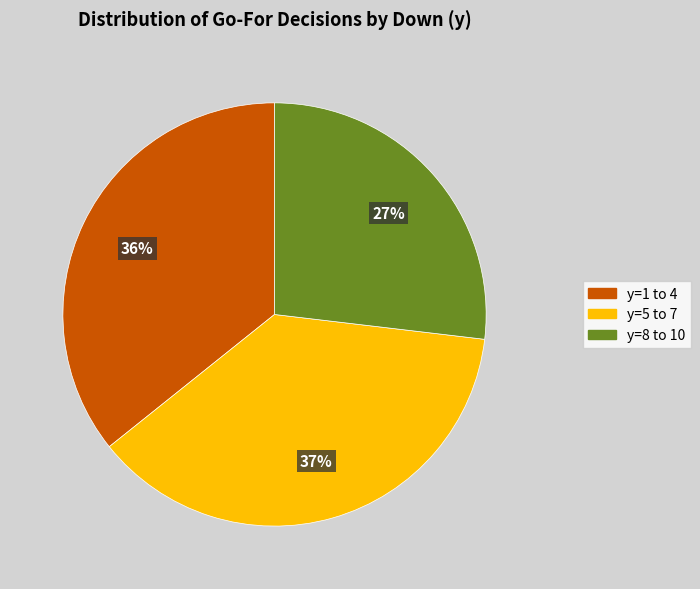

Is there a majority slice in this chart?

No